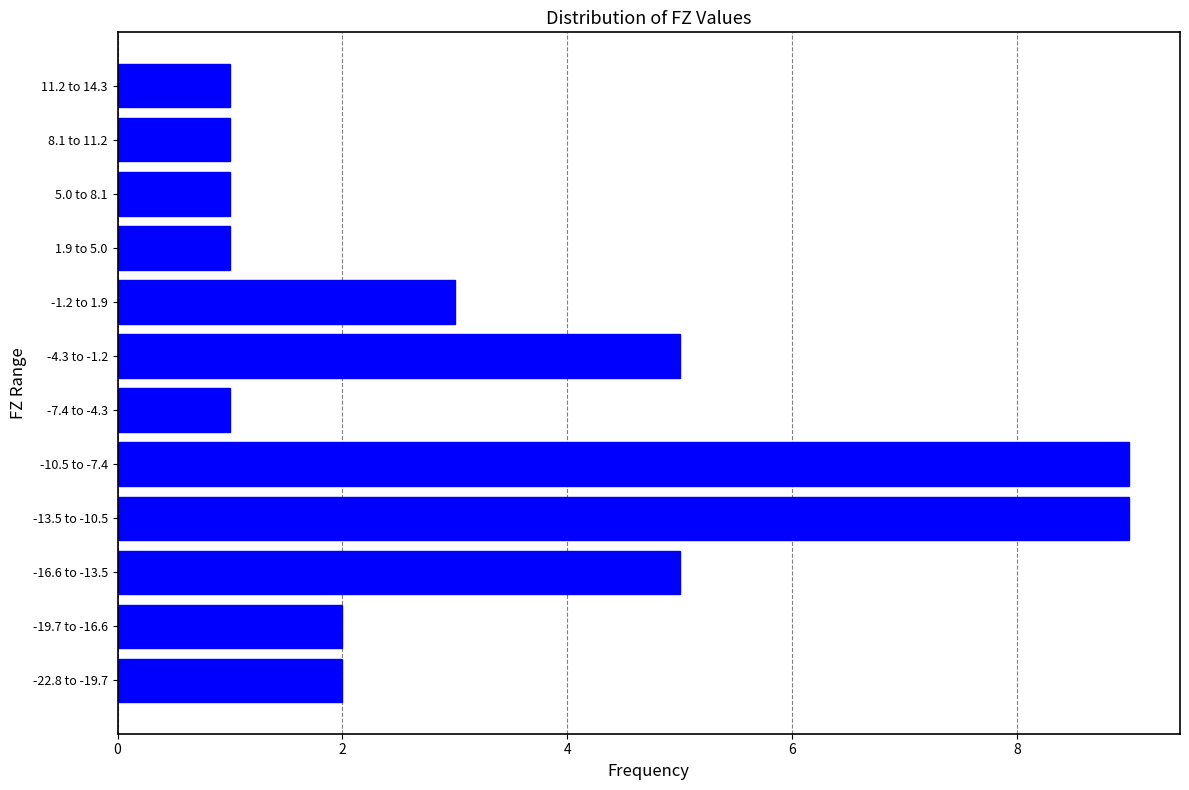

Reading top to bottom, extract all data points from this chart.

1	1	1	1	3	5	1	9	9	5	2	2